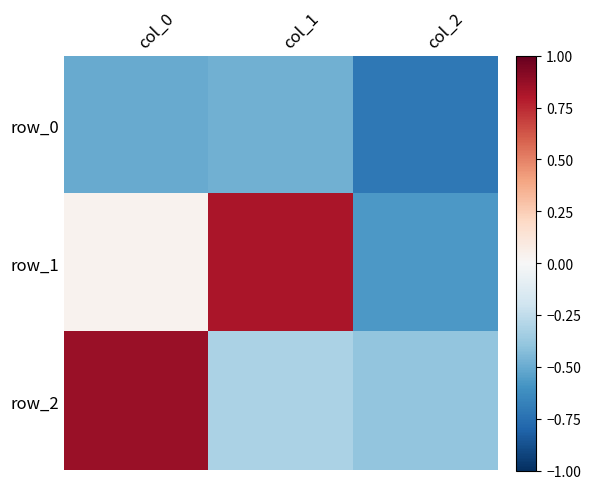

What is the sum of all row_0 values?

-1.7